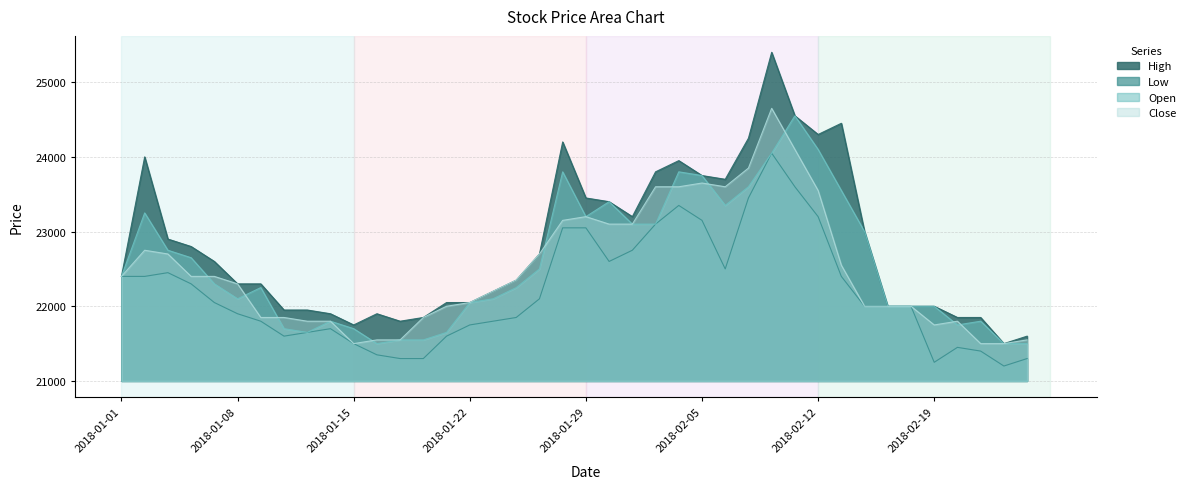

What is the sum of all Close values?

899800